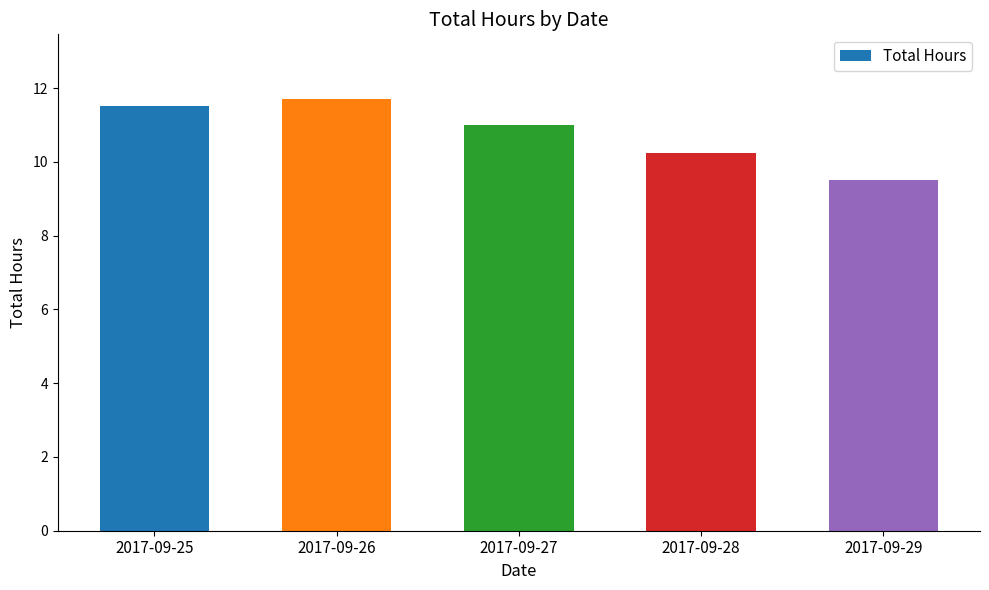

What is the smallest value displayed?

9.5